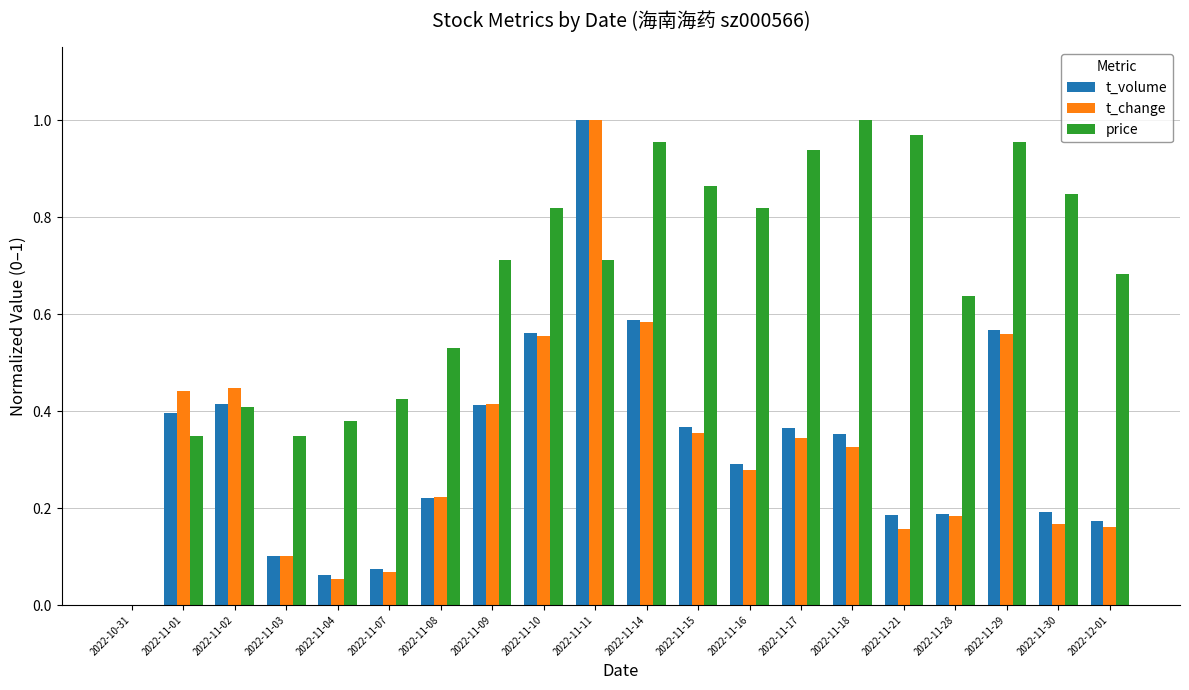

The price series shows 0.4 at 2022-11-07. True or false?

True